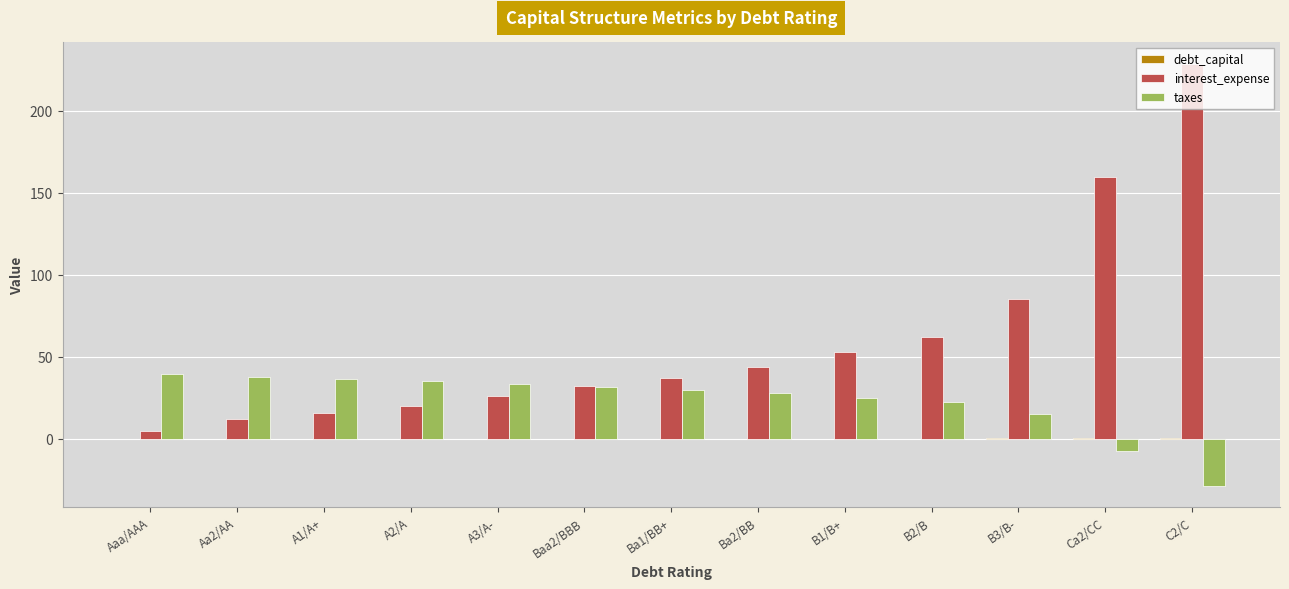

What is the spread (max minus min) of values at C2/C?

257.5